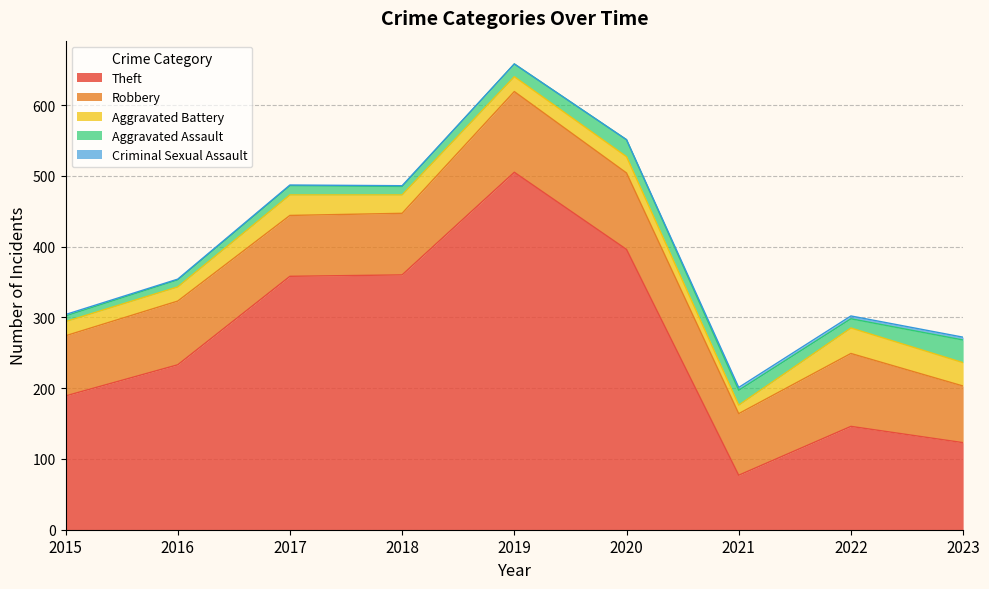

Where do Theft and Robbery first cross each other?

2020 and 2021